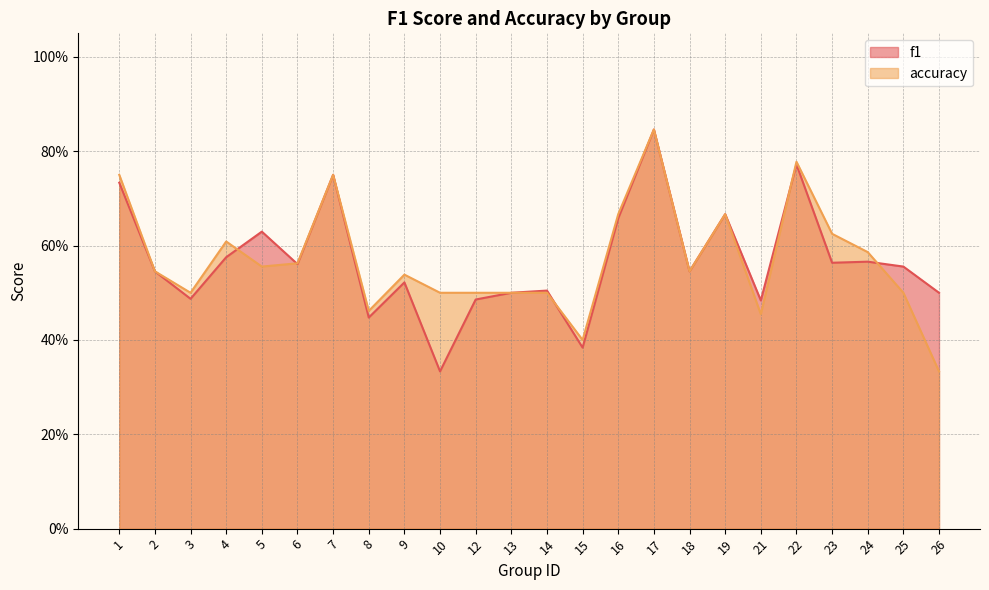

What is the value of the f1 point at the 7th from the left?

0.8